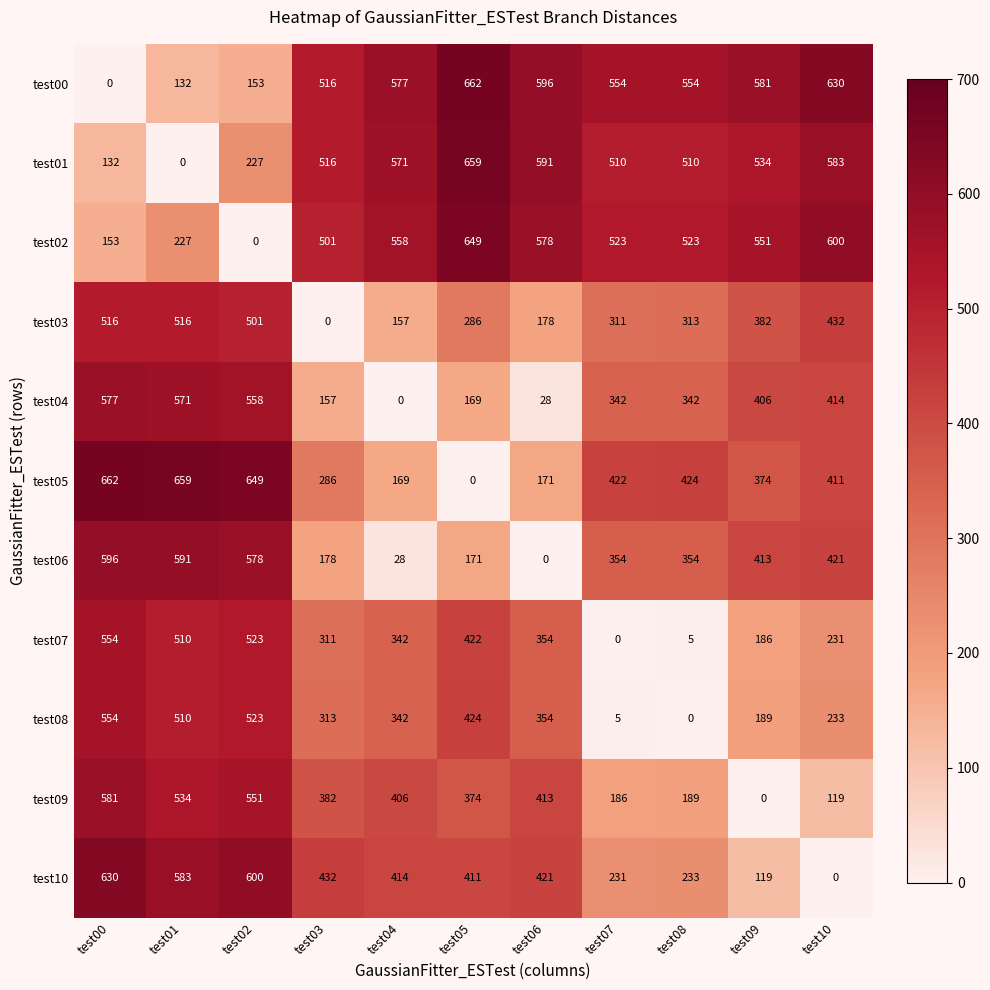

What is the difference between the highest and lowest values at test09?

581